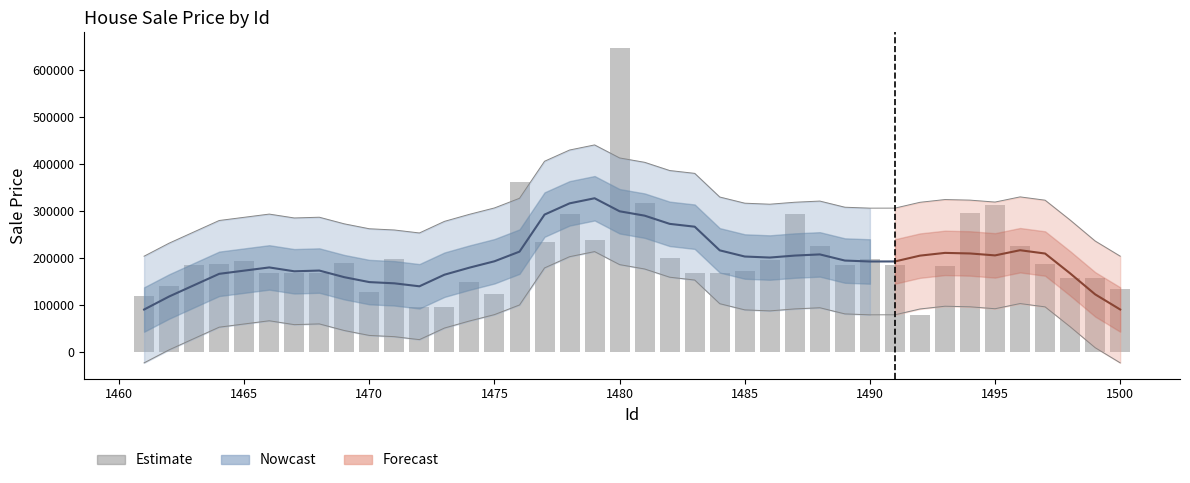

True or false: the data shows 188644.2 at 1497.

True